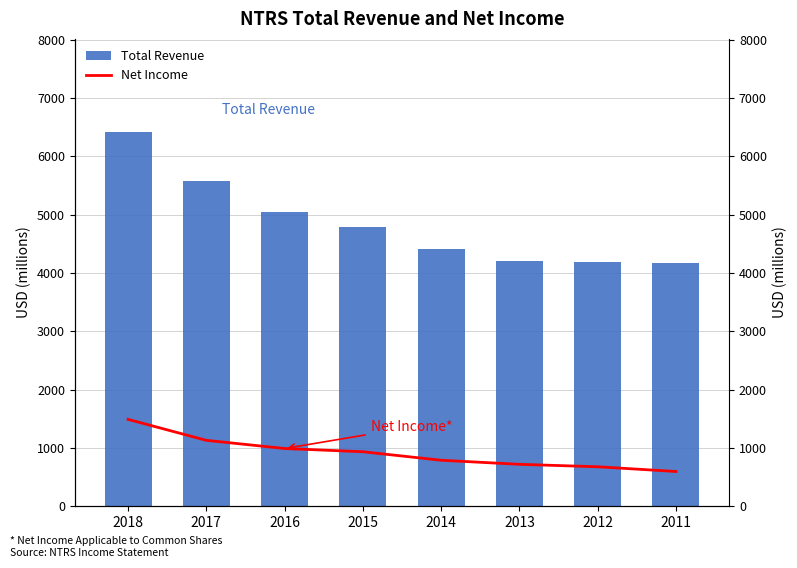

At which label does Net Income first exceed 935?

2018